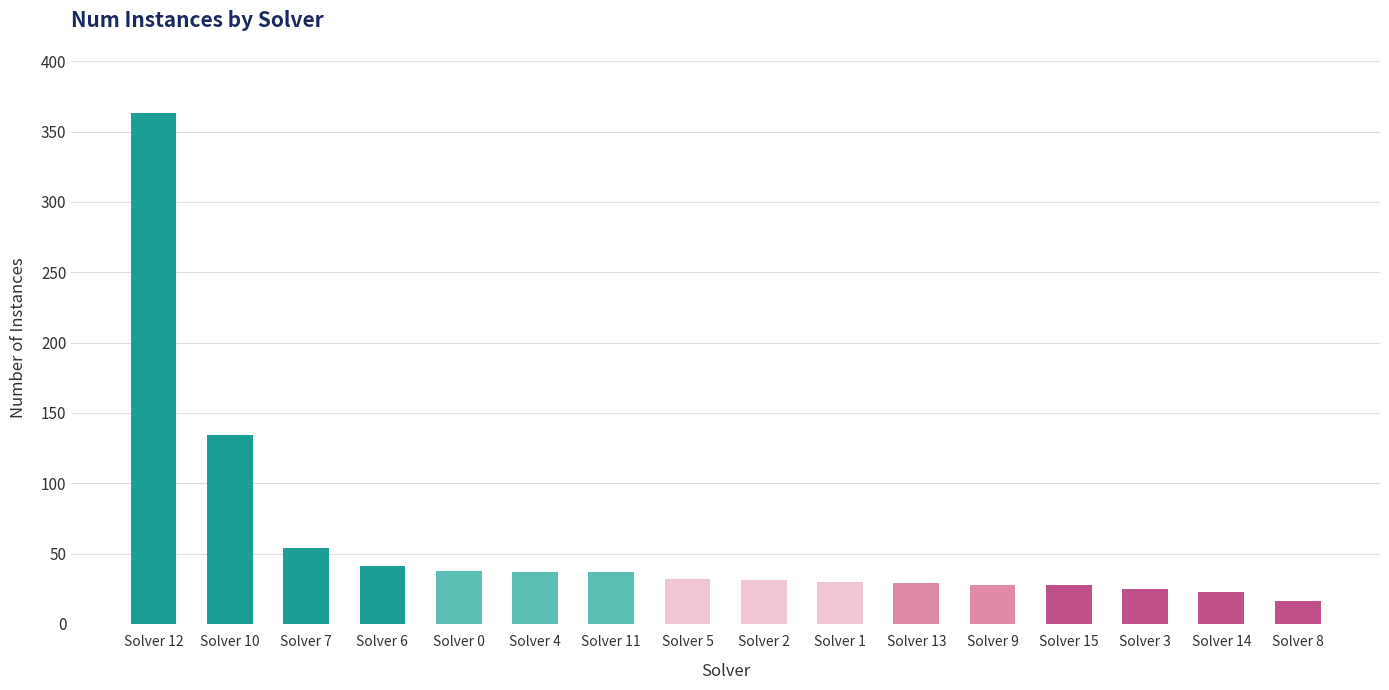

What is the value of the 14th bar from the left?

25